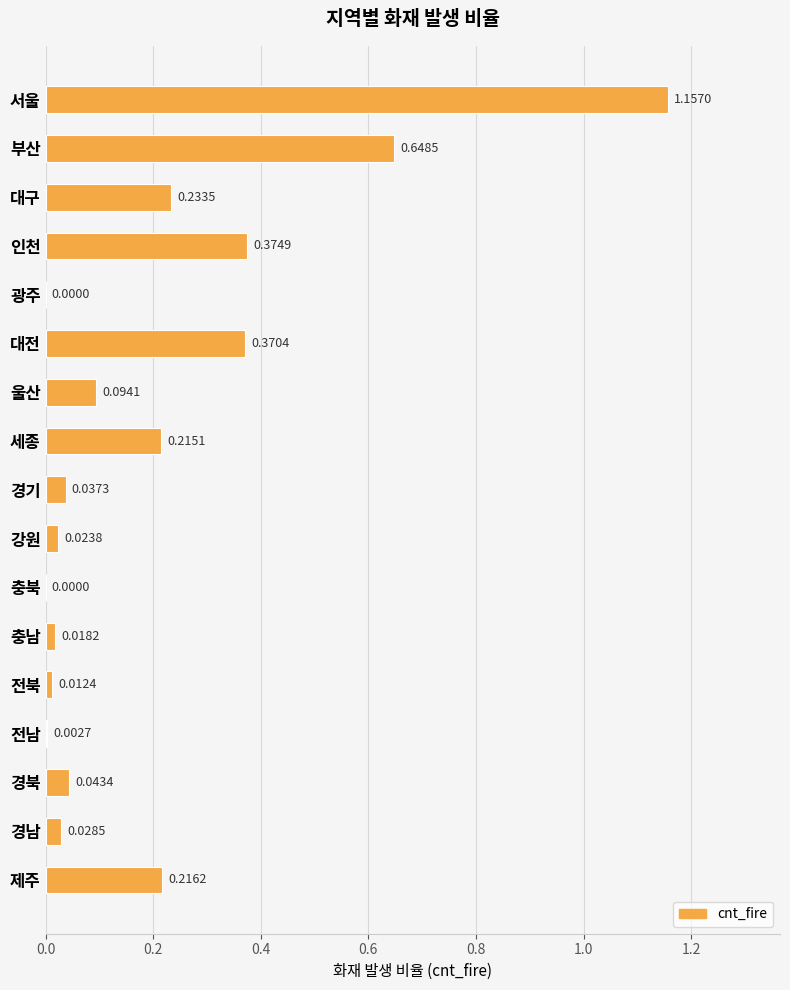

Which has a higher value, 인천 or 경남?

인천